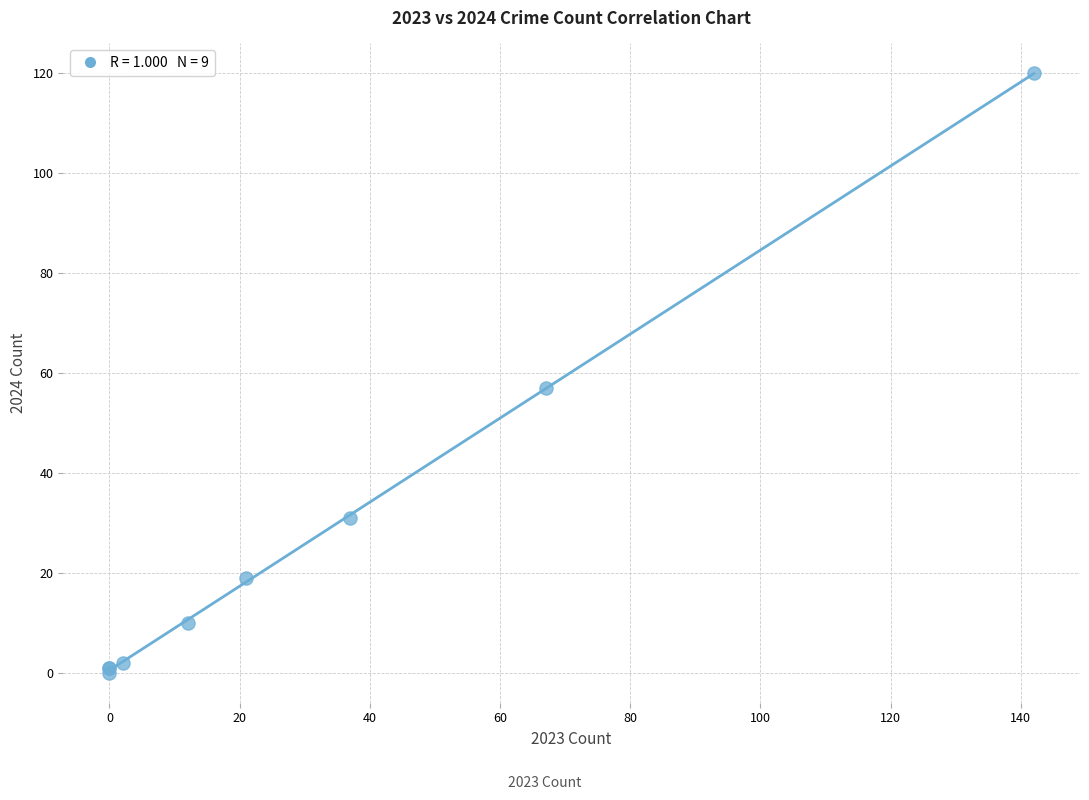

What Y value in the scatter plot is closest to 60?

57